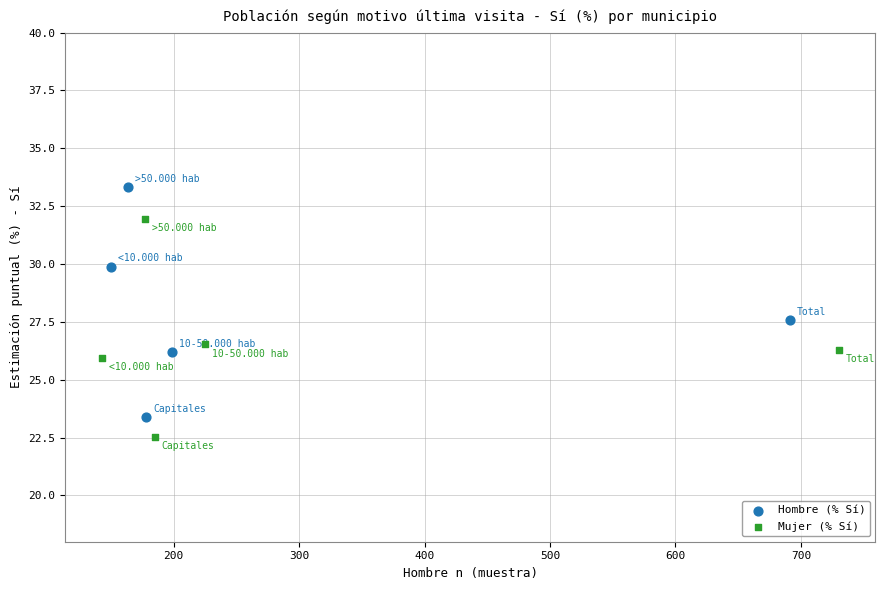

Which series contains the highest Y value?

Hombre (% Sí)